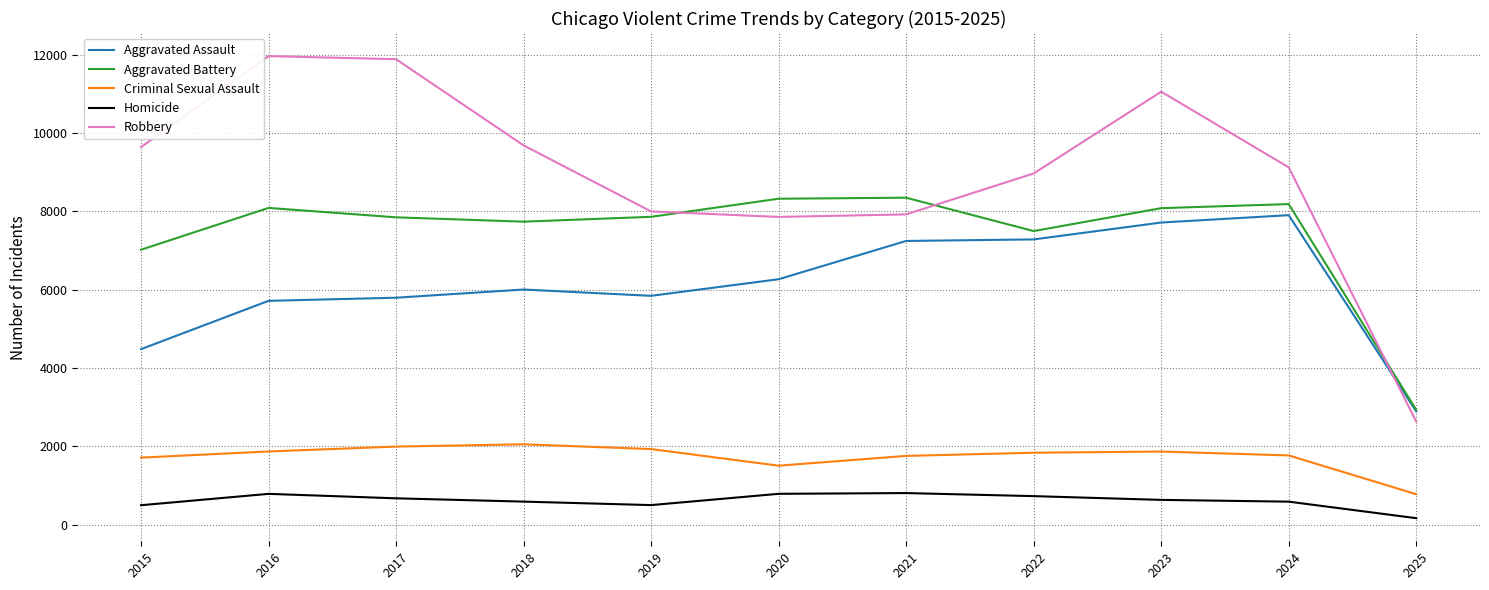

What is the minimum value for Criminal Sexual Assault?

777